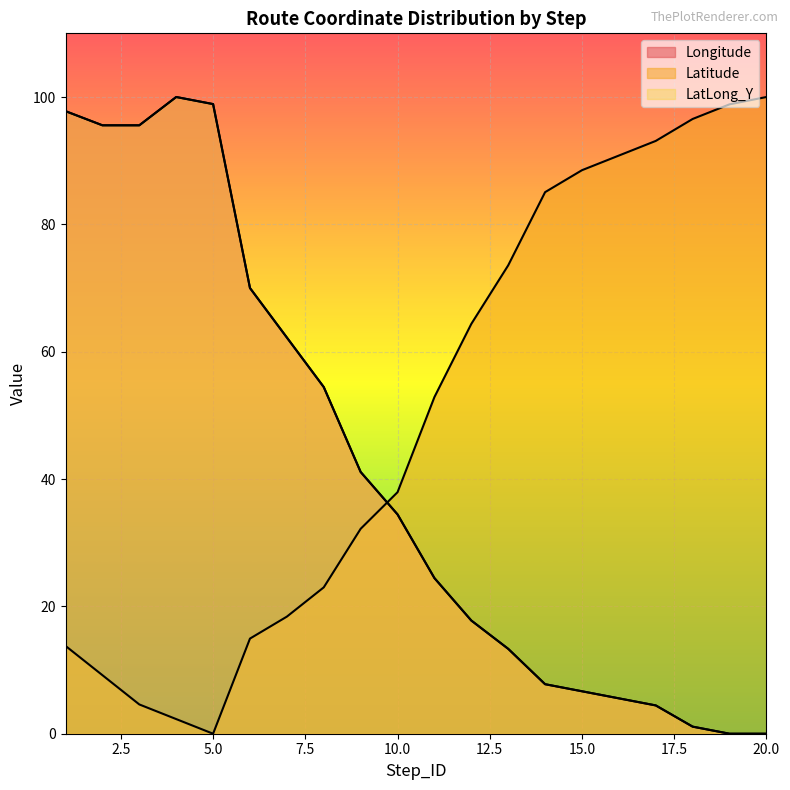

True or false: LatLong_Y and Longitude cross at least once.

False